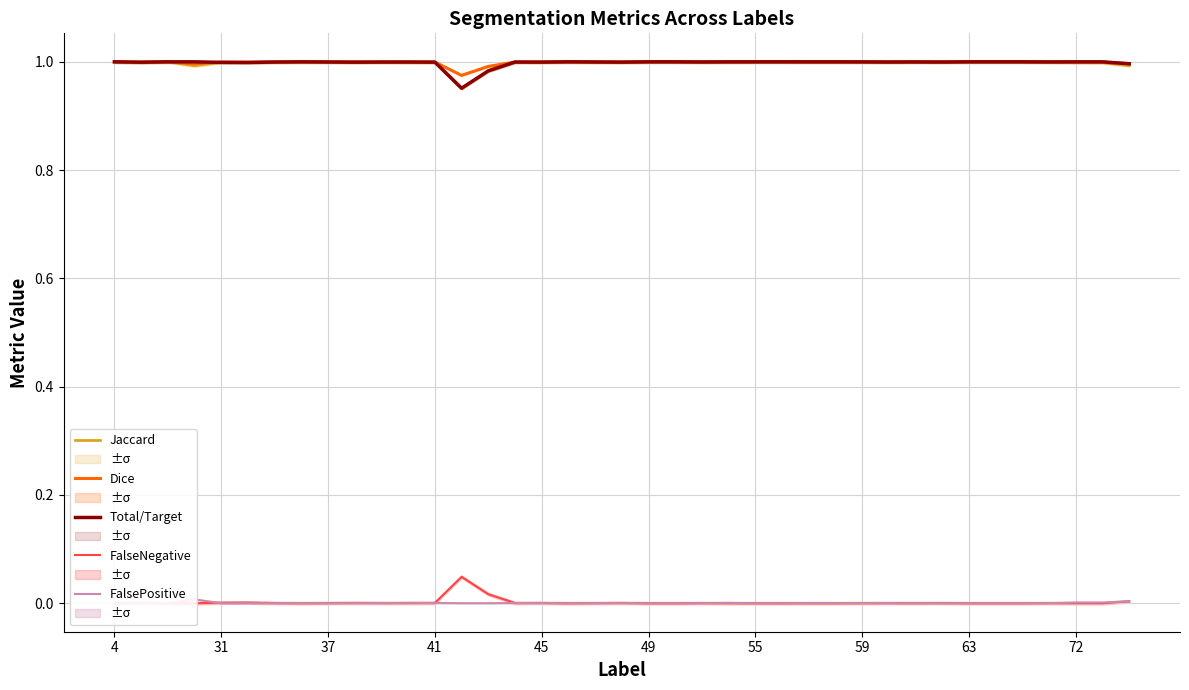

What are all the series names shown in the legend?

Jaccard, Dice, Total/Target, FalseNegative, FalsePositive